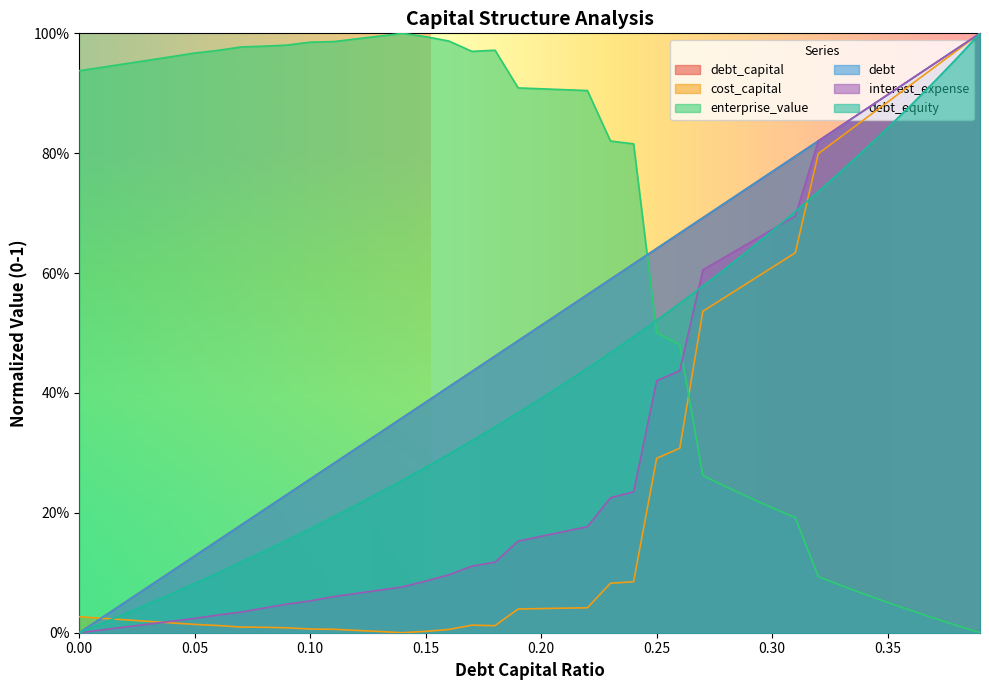

The value of cost_capital at 0.19 is 0.0. True or false?

True